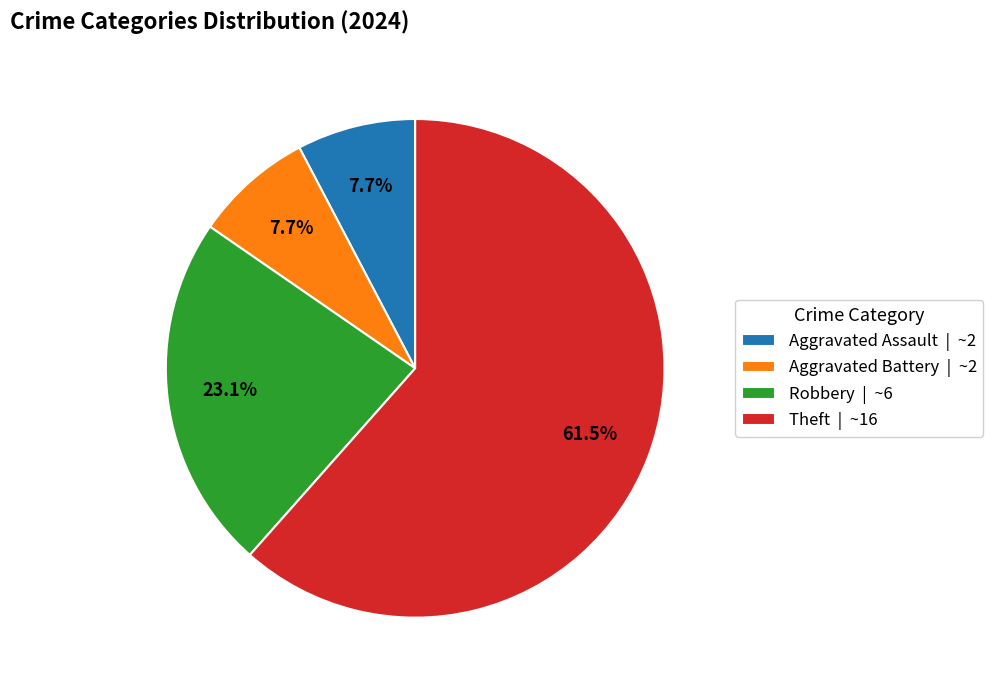

How many slices are in this pie chart?

4